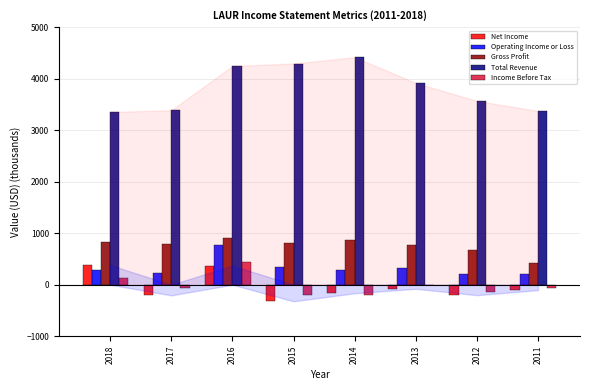

Is the value of Gross Profit at 2012 greater than the value of Income Before Tax at 2011?

Yes